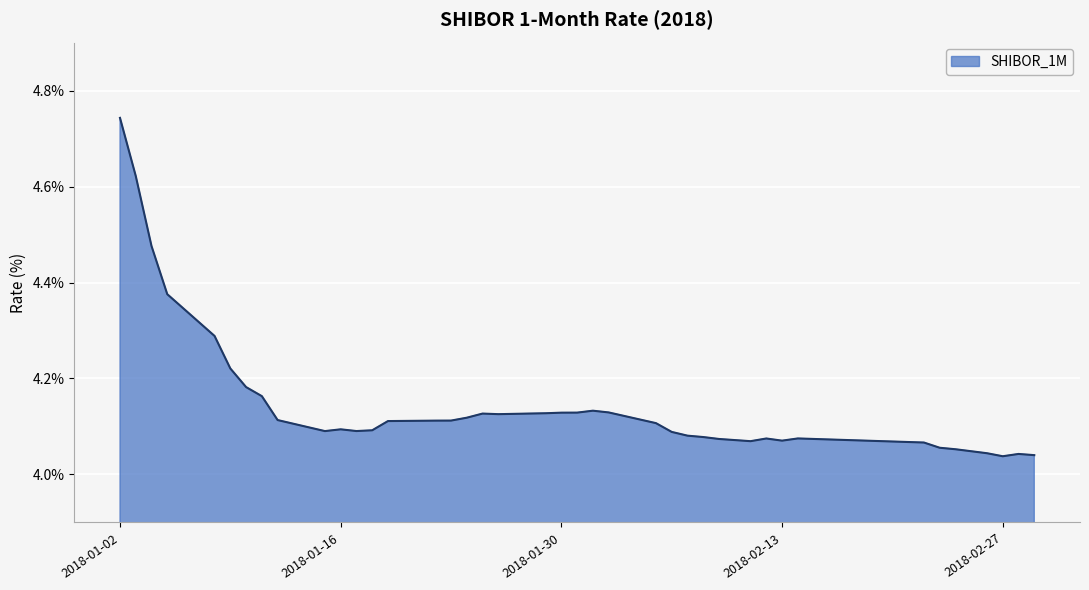

What is the difference between the maximum and minimum values?

0.7